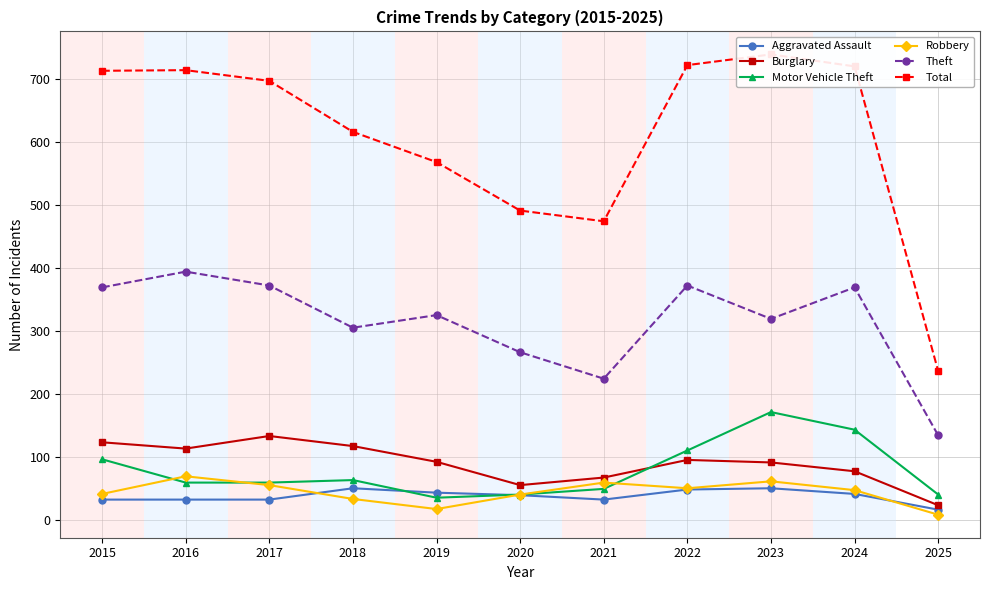

Where is Motor Vehicle Theft nearest to the value 103?

2015